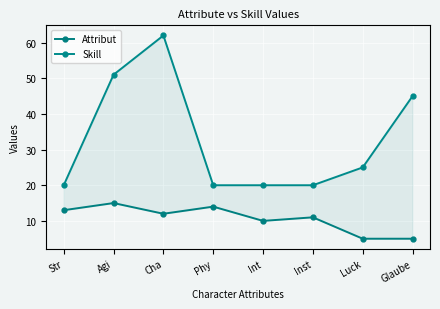

Is it true that Attribut equals 5 at Glaube?

True